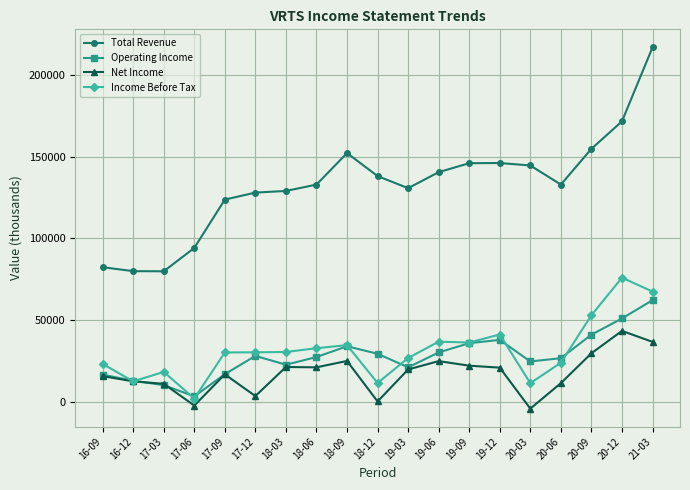

At which label does Operating Income reach its peak?

21-03